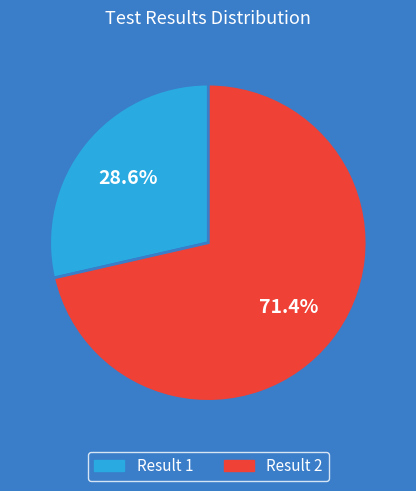

Does any single category account for the majority?

Yes